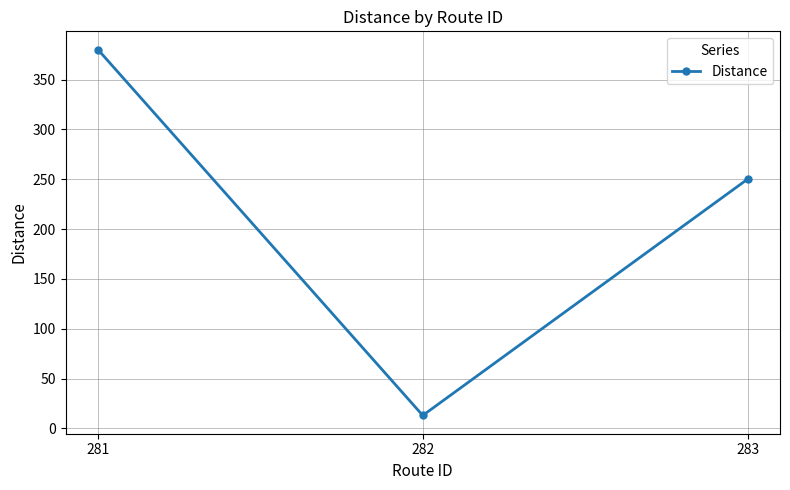

Rank the categories by value from lowest to highest.

282, 283, 281